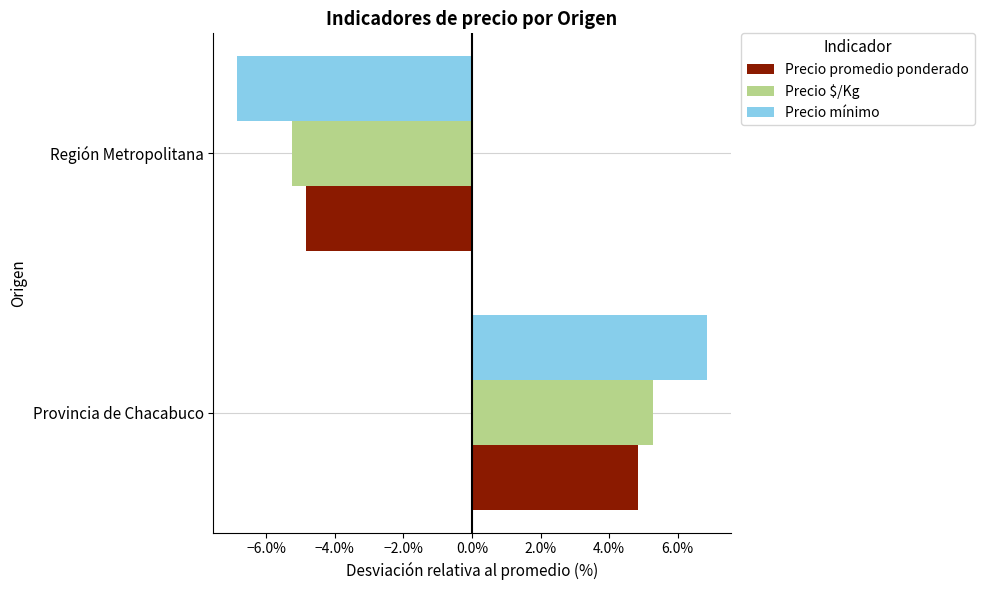

What are all the series names shown in the legend?

Precio promedio ponderado, Precio $/Kg, Precio mínimo